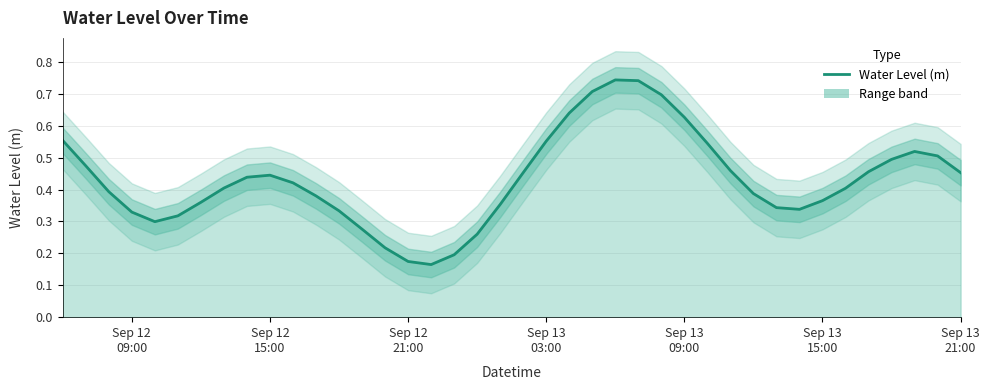

List the labels in order of value, smallest first.

2024-09-12 22:00:00, 2024-09-12 21:00:00, 2024-09-12 23:00:00, 2024-09-12 20:00:00, 2024-09-13 00:00:00, 2024-09-12 19:00:00, 2024-09-12 10:00:00, 2024-09-12 11:00:00, 2024-09-12 09:00:00, 2024-09-12 18:00:00, 2024-09-13 14:00:00, 2024-09-13 13:00:00, 2024-09-13 01:00:00, 2024-09-12 12:00:00, 2024-09-13 15:00:00, 2024-09-12 17:00:00, 2024-09-13 12:00:00, 2024-09-12 08:00:00, 2024-09-13 16:00:00, 2024-09-12 13:00:00, 2024-09-12 16:00:00, 2024-09-12 14:00:00, 2024-09-12 15:00:00, 2024-09-13 21:00:00, 2024-09-13 02:00:00, 2024-09-13 17:00:00, 2024-09-13 11:00:00, 2024-09-12 07:00:00, 2024-09-13 18:00:00, 2024-09-13 20:00:00, 2024-09-13 19:00:00, 2024-09-13 10:00:00, 2024-09-13 03:00:00, 2024-09-12 06:00:00, 2024-09-13 09:00:00, 2024-09-13 04:00:00, 2024-09-13 08:00:00, 2024-09-13 05:00:00, 2024-09-13 07:00:00, 2024-09-13 06:00:00